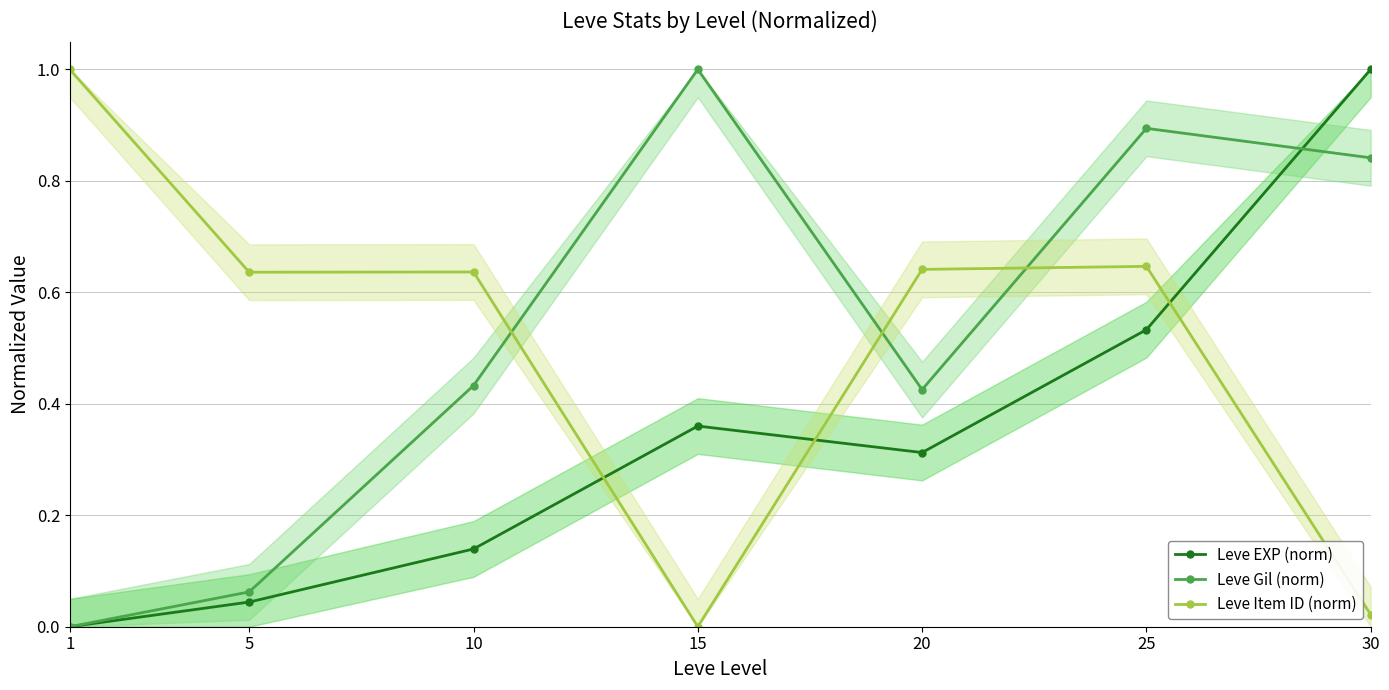

At how many categories does at least one series exceed 0?

7